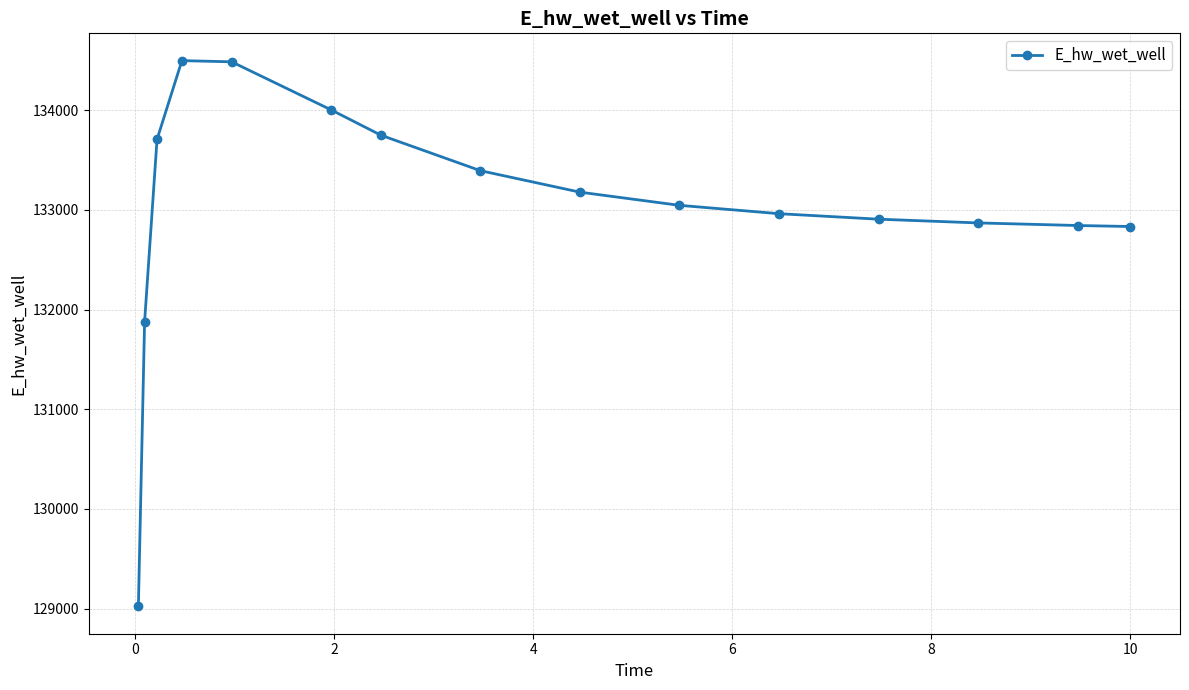

Does the chart have visible grid lines?

Yes